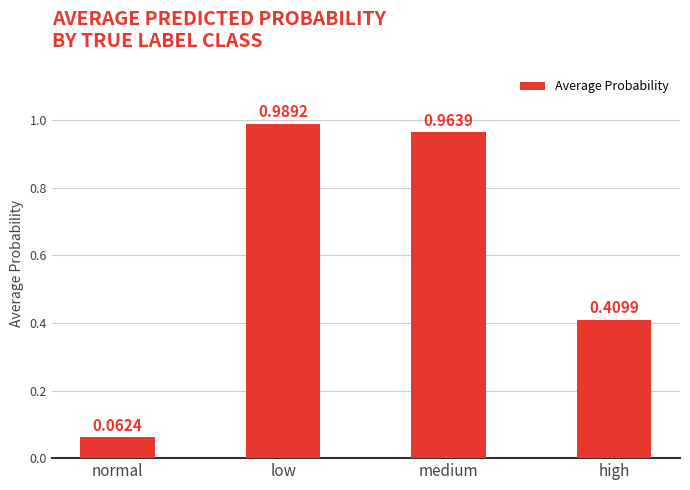

How many data points does each series have?

4